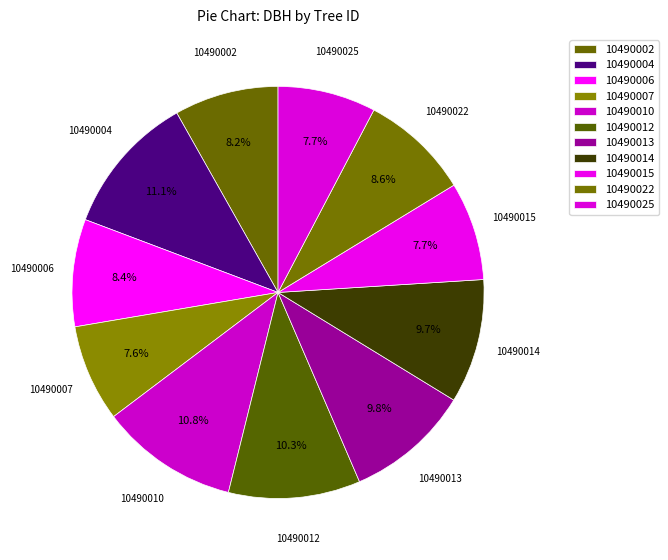

How many slices are in this pie chart?

11